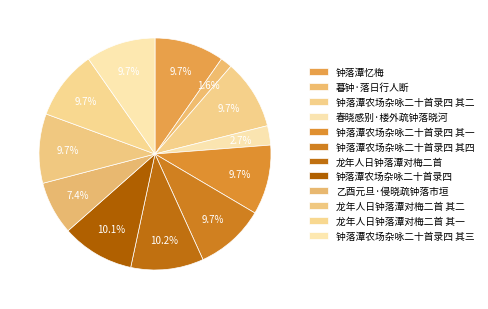

Count the number of slices in the pie.

12